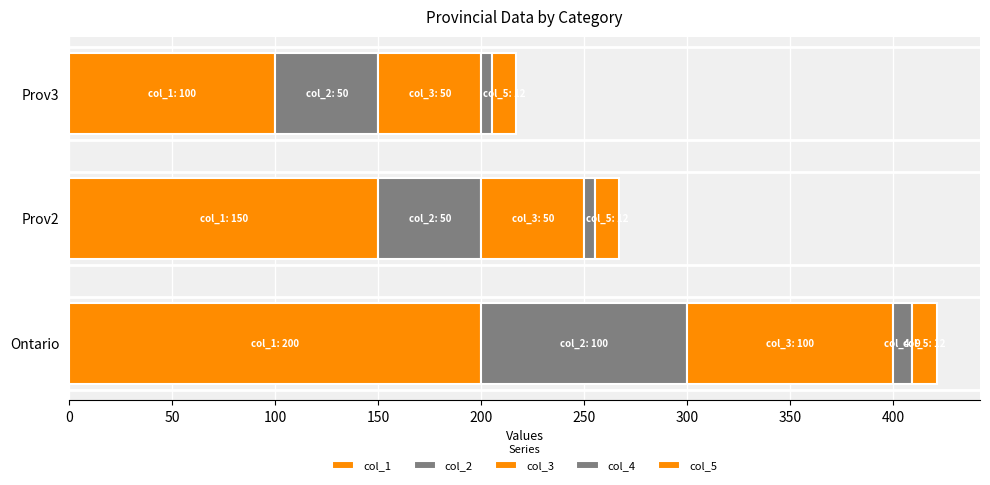

How many categories are shown in the chart?

3